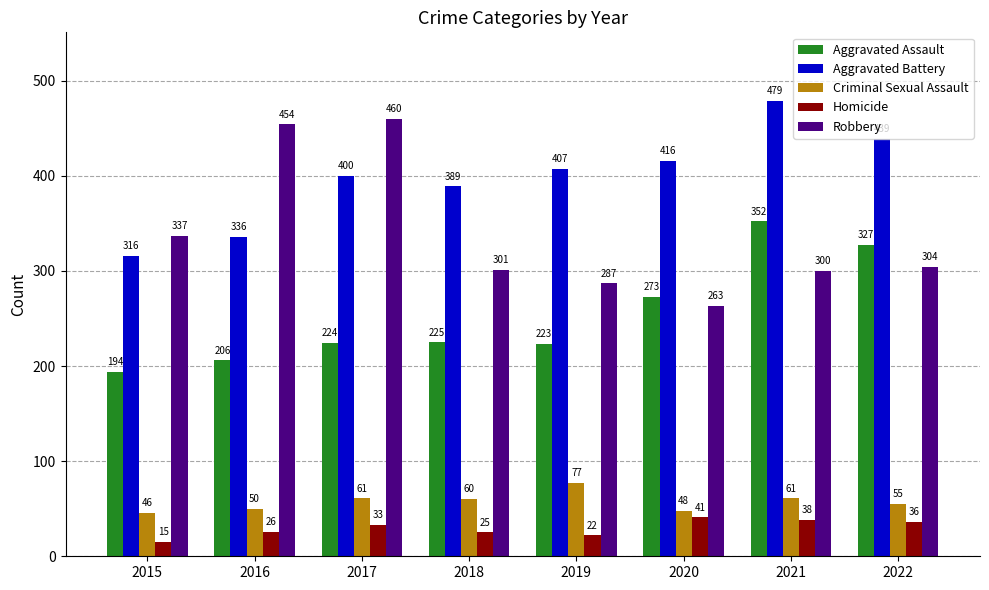

What are all the series names shown in the legend?

Aggravated Assault, Aggravated Battery, Criminal Sexual Assault, Homicide, Robbery